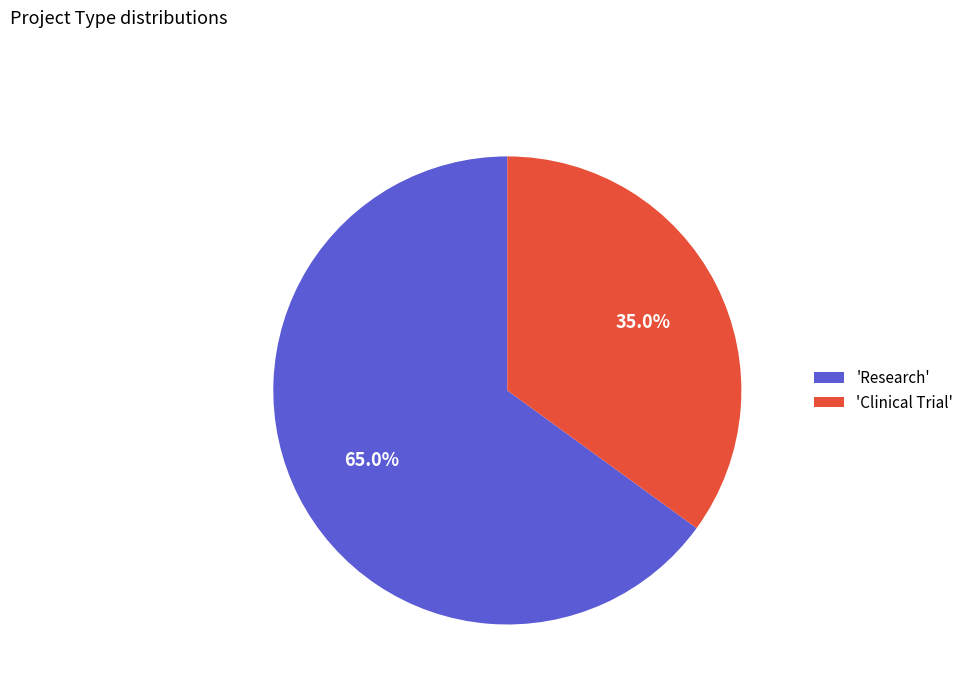

Which has a higher value, 'Research' or 'Clinical Trial'?

'Research'